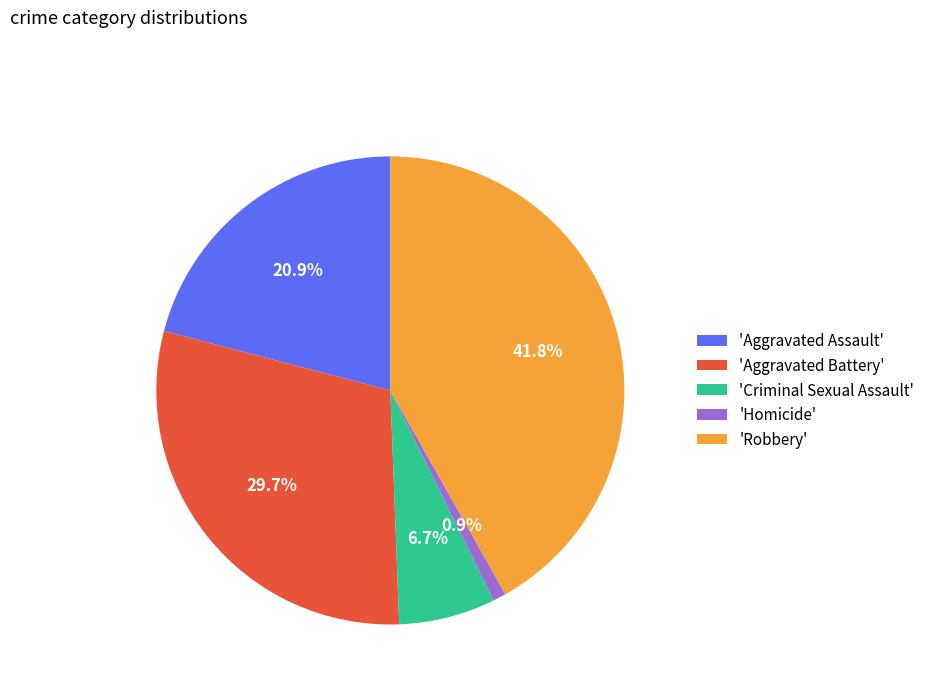

What percentage is NOT represented by 'Homicide'?

99.1%